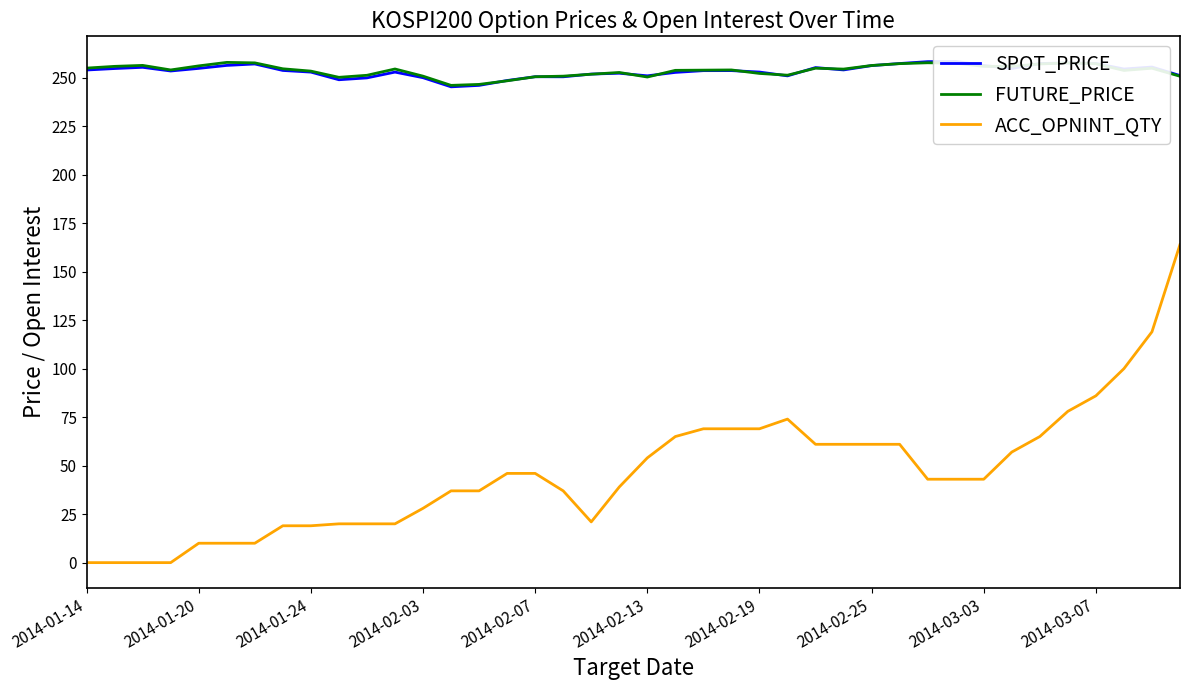

What is the lowest value of the FUTURE_PRICE series?

246.1